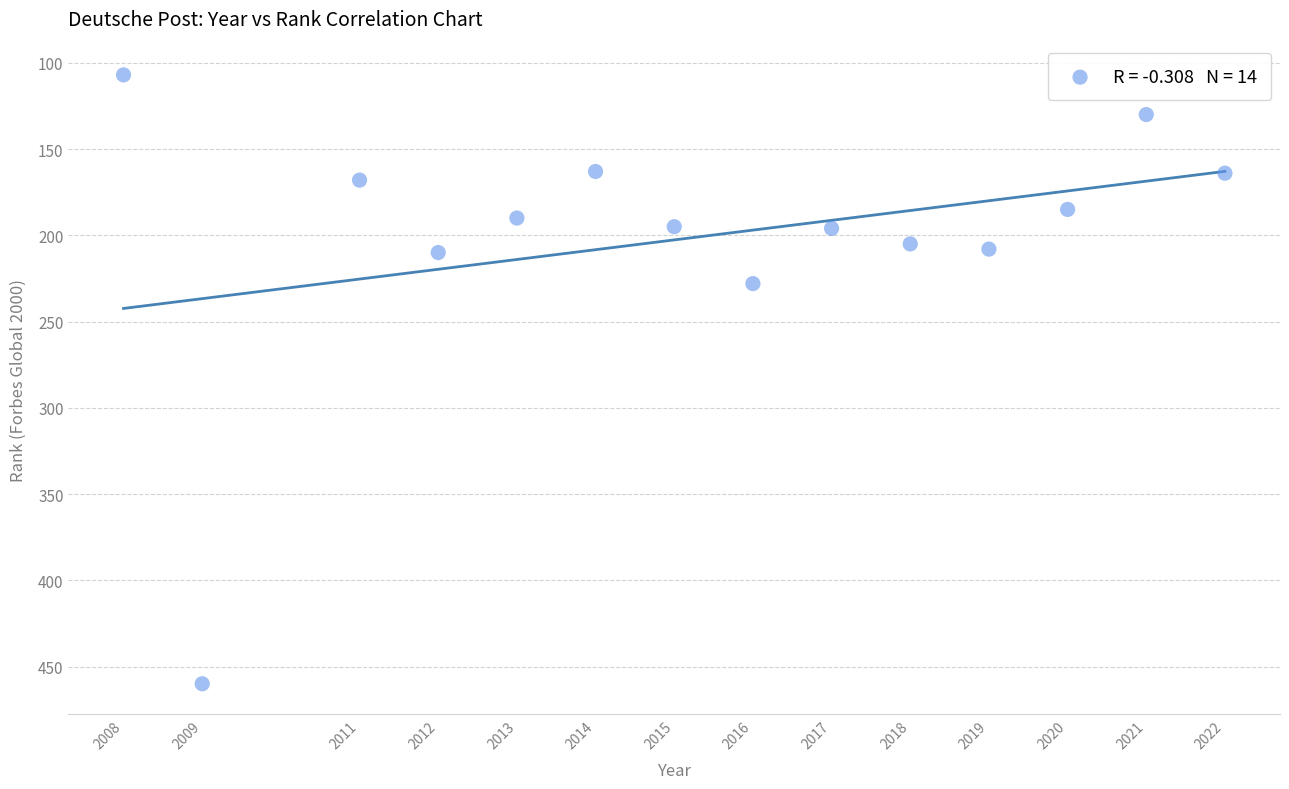

What Y value in the scatter plot is closest to 283?

228